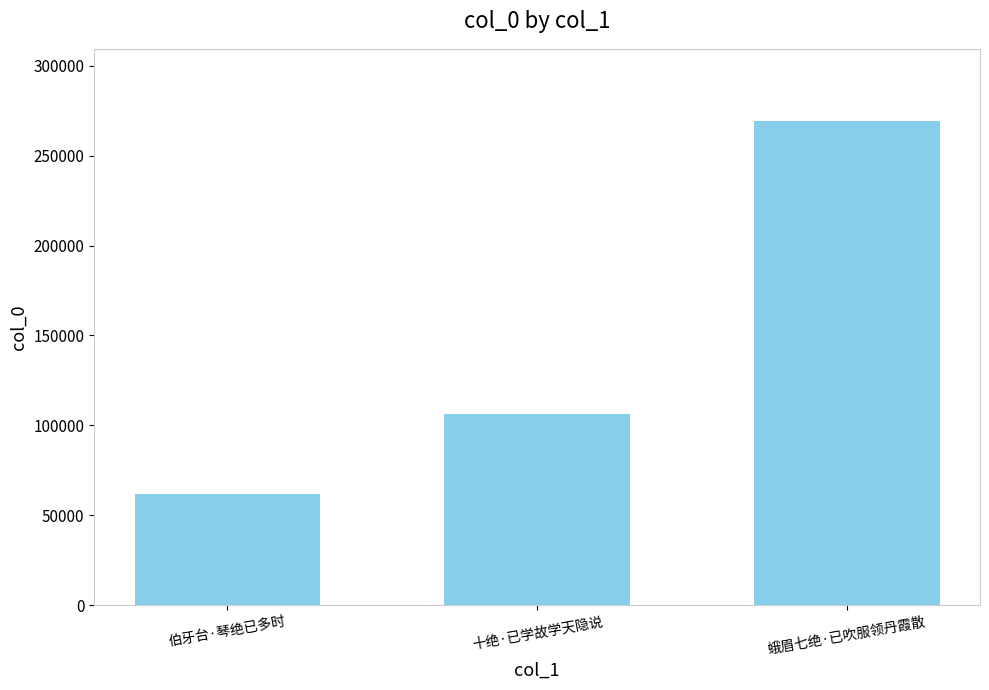

What is the difference between the maximum and minimum values?

207407